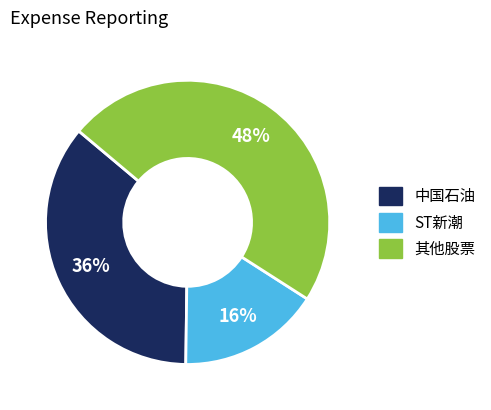

To the nearest percent, what percentage of the pie is 其他股票?

48%